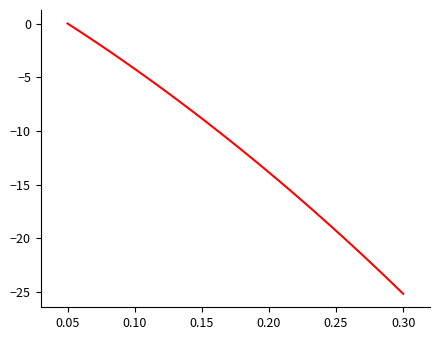

What is the difference between the maximum and minimum values?

25.2